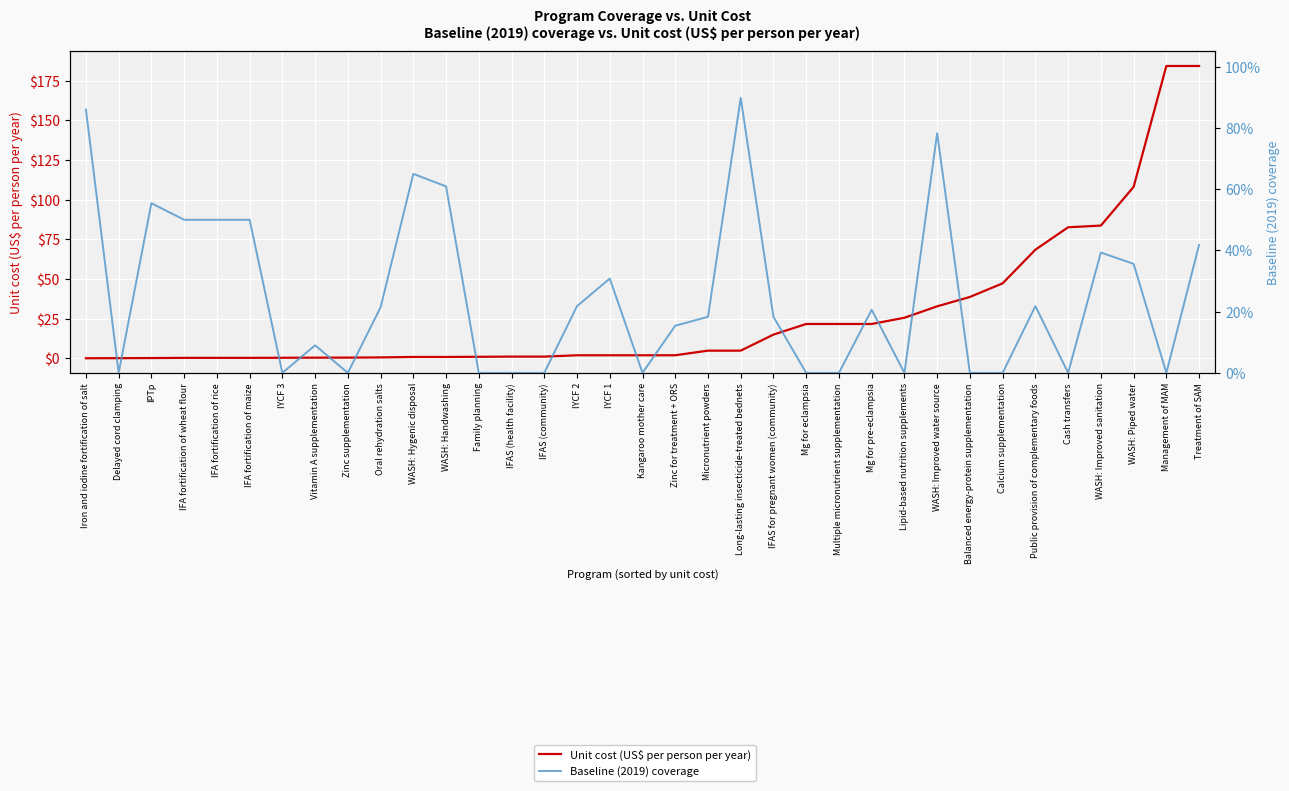

Between Mg for pre-eclampsia and Calcium supplementation, which series saw the biggest shift?

Unit cost (US$ per person per year)